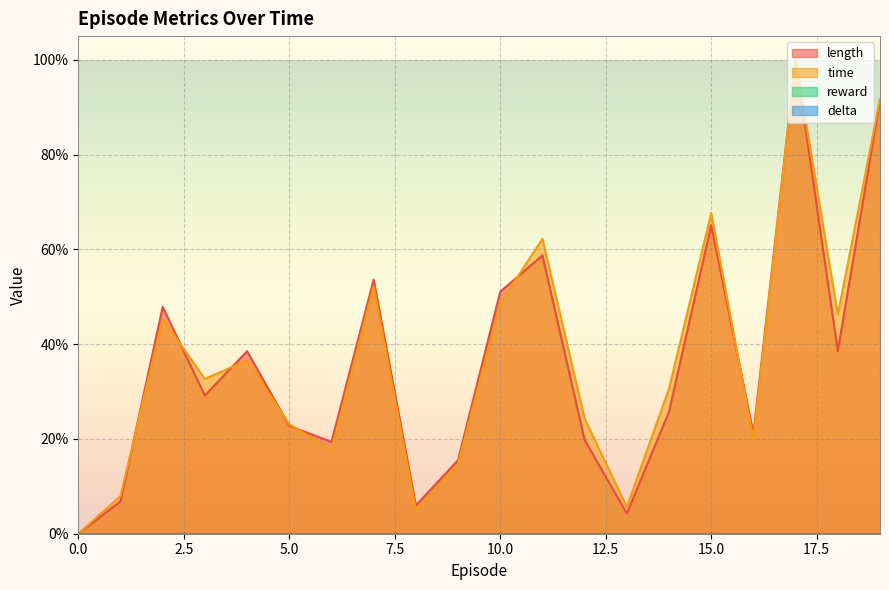

Reading left to right, what are all the values shown in this chart?

length: 0.0	0.1	0.5	0.3	0.4	0.2	0.2	0.5	0.1	0.2	0.5	0.6	0.2	0.0	0.3	0.7	0.2	1.0	0.4	0.9
time: 0.0	0.1	0.5	0.3	0.4	0.2	0.2	0.5	0.0	0.1	0.5	0.6	0.2	0.1	0.3	0.7	0.2	1.0	0.5	0.9